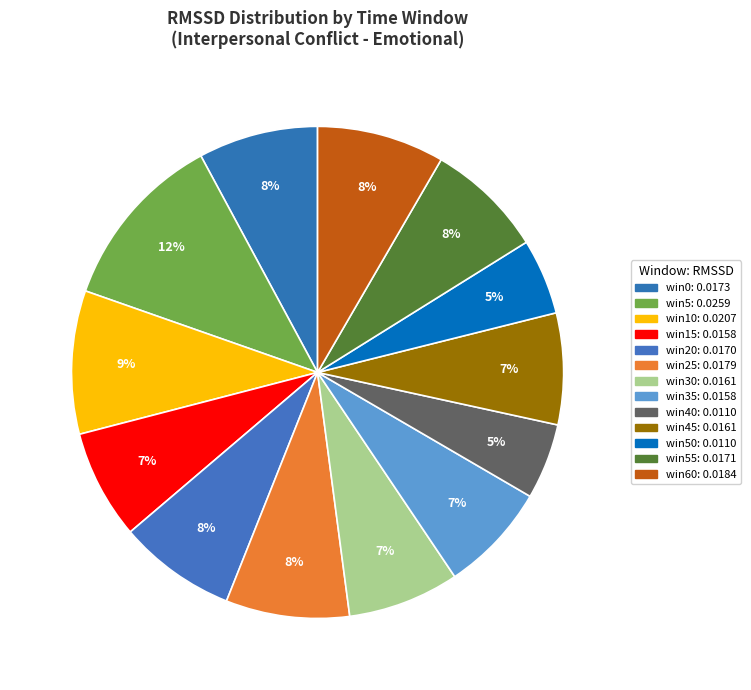

Count the number of slices in the pie.

13